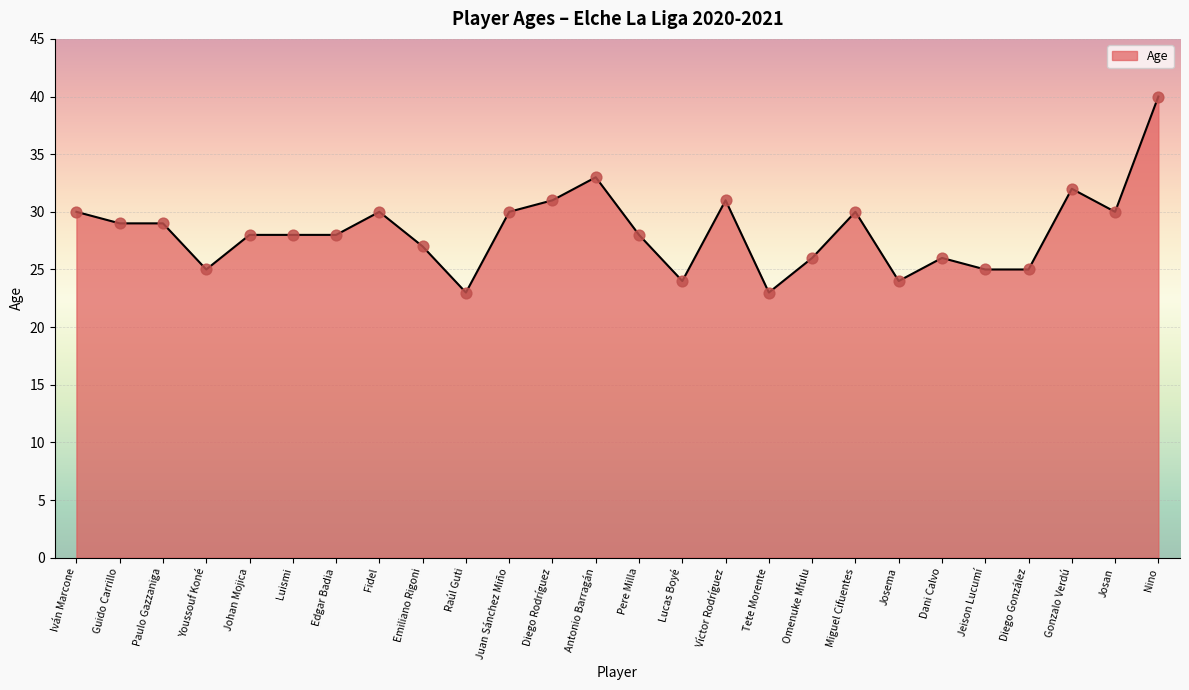

What is the change in value from Johan Mojica to Fidel?

+2